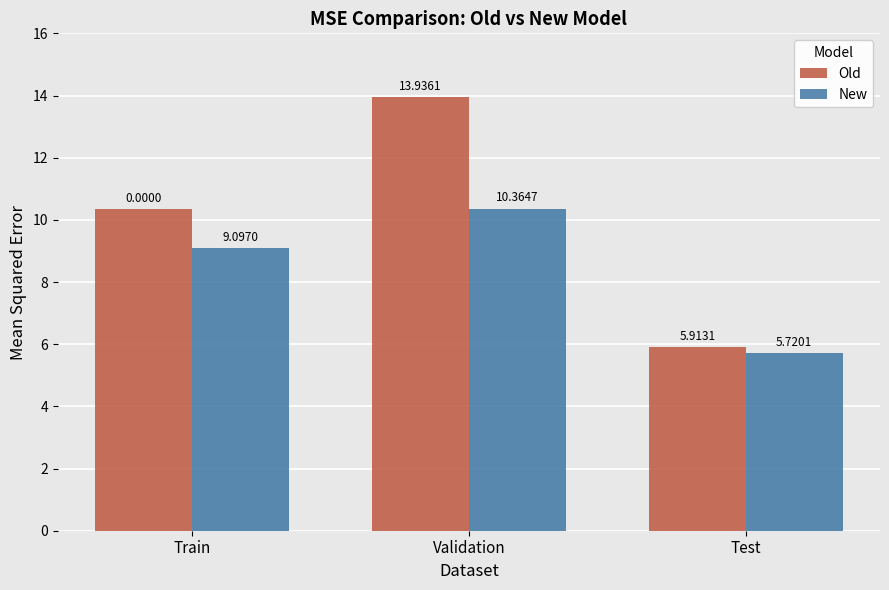

Between Validation and Test, which series saw the biggest shift?

Old